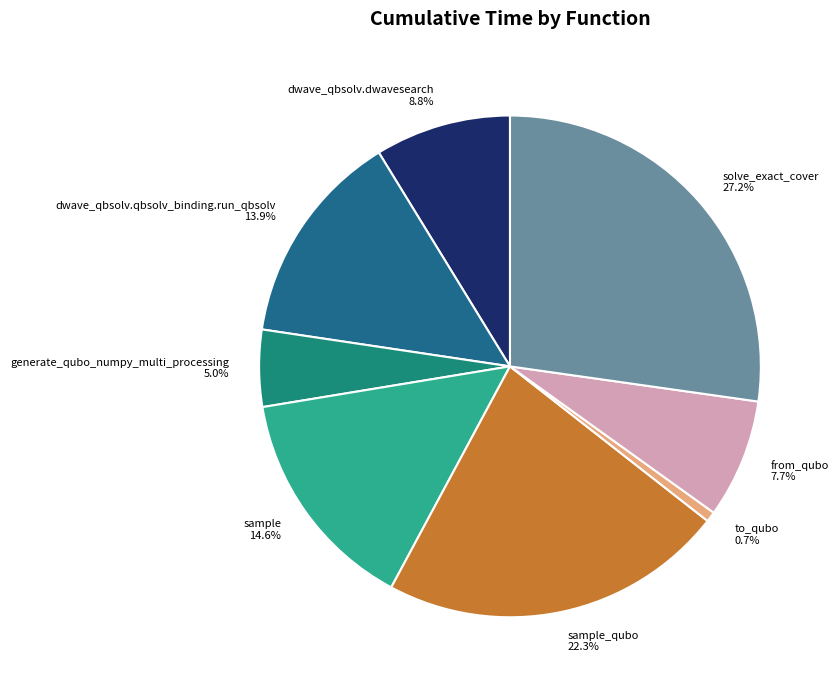

How many slices are in this pie chart?

8